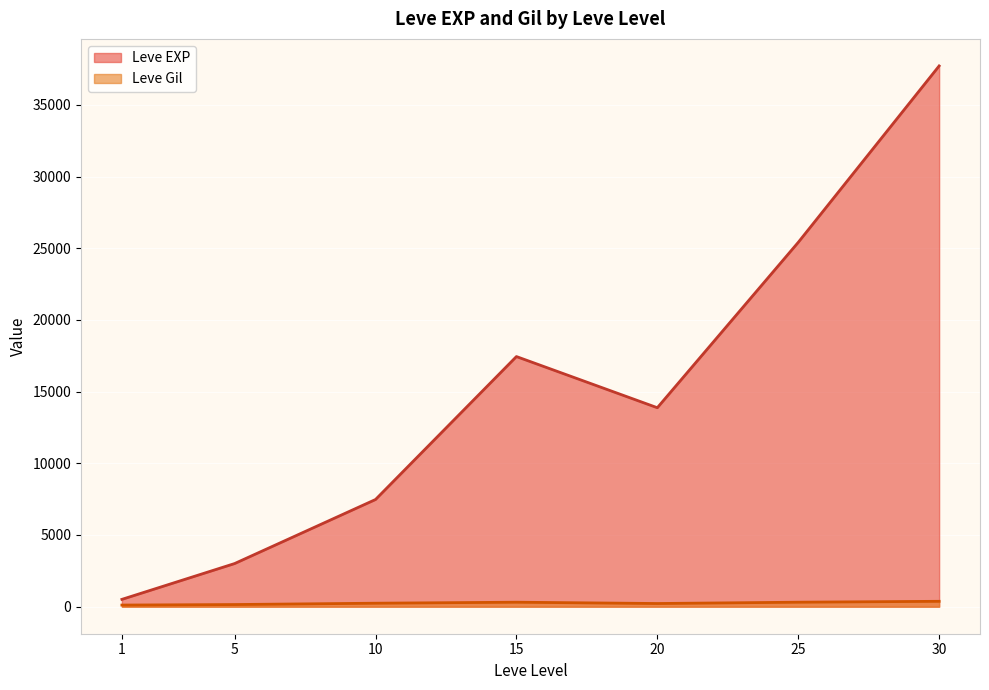

Is it true that Leve EXP equals 3359 at 5?

False